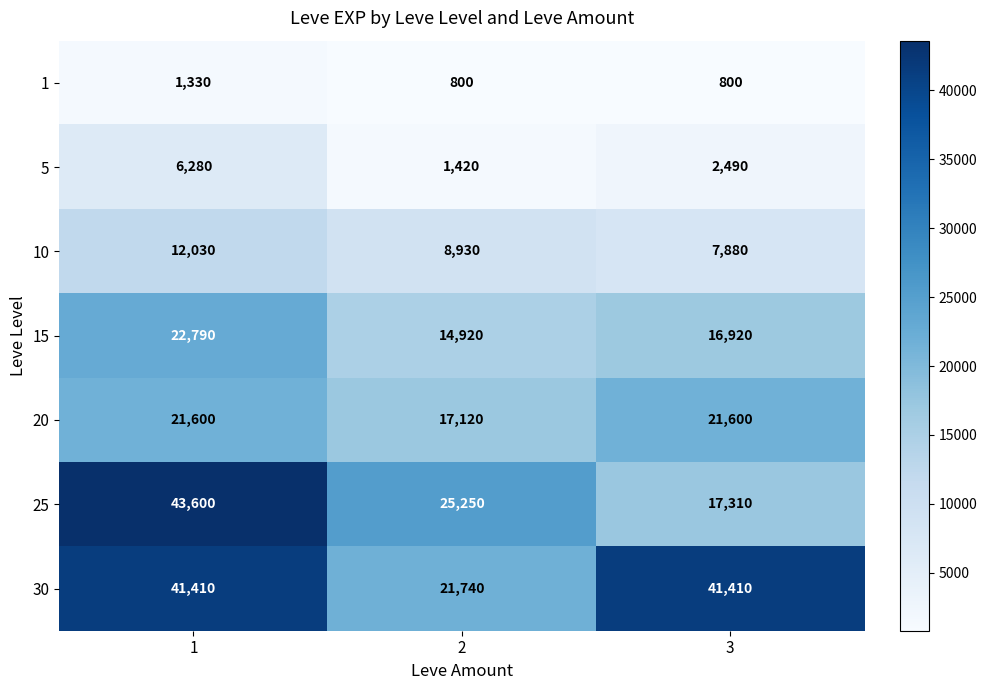

Reading left to right, transcribe all the data shown in this chart.

1: 1=1330	2=800	3=800
5: 1=6280	2=1420	3=2490
10: 1=12030	2=8930	3=7880
15: 1=22790	2=14920	3=16920
20: 1=21600	2=17120	3=21600
25: 1=43600	2=25250	3=17310
30: 1=41410	2=21740	3=41410